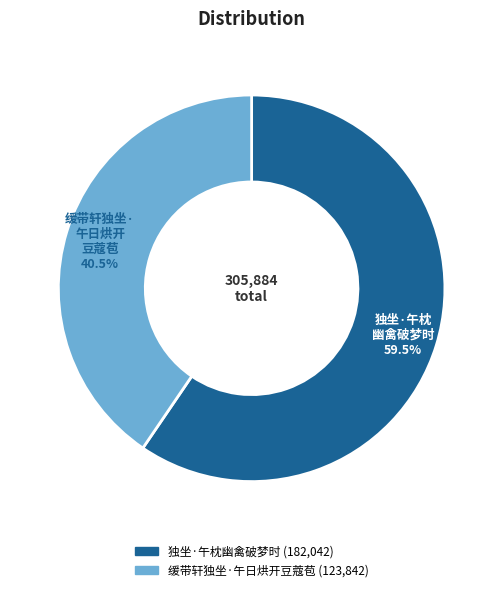

Which slice is the largest?

独坐·午枕幽禽破梦时